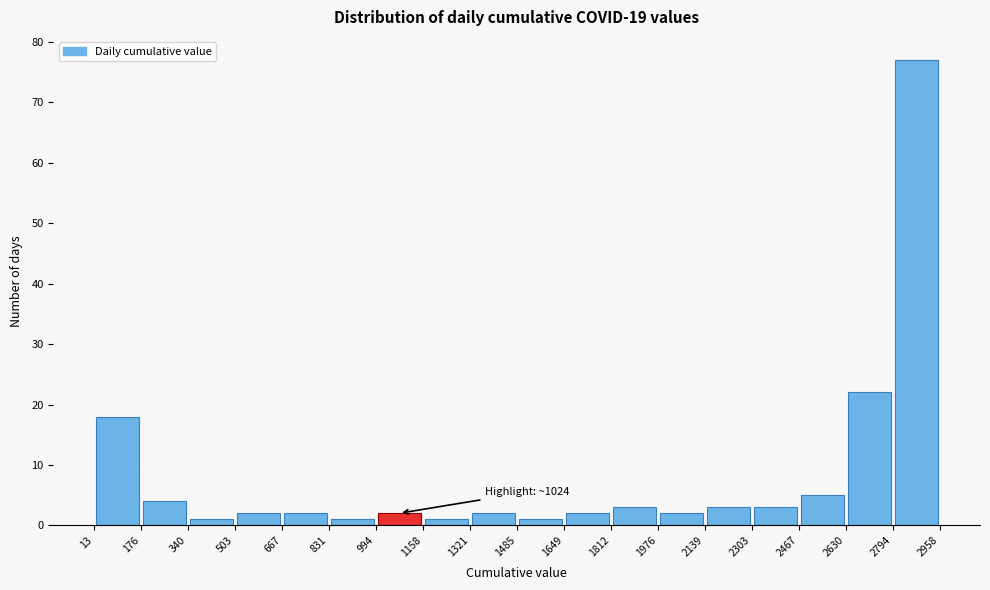

Over which range of the x-axis is the bar tallest?

2794 to 2958